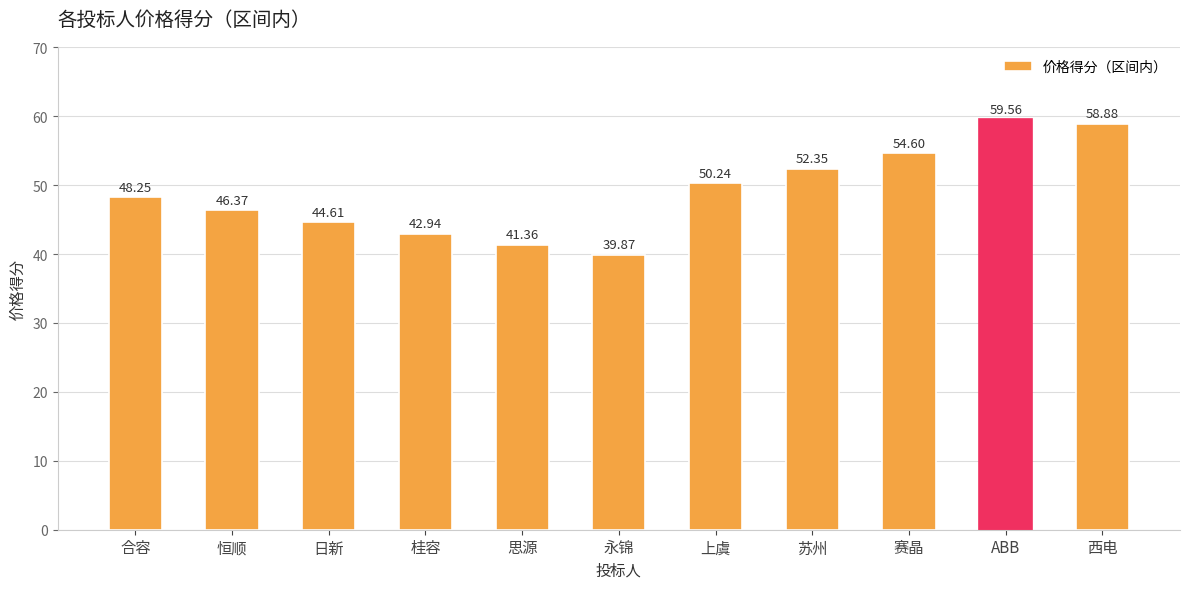

The value at 西电 is 58.9. True or false?

True